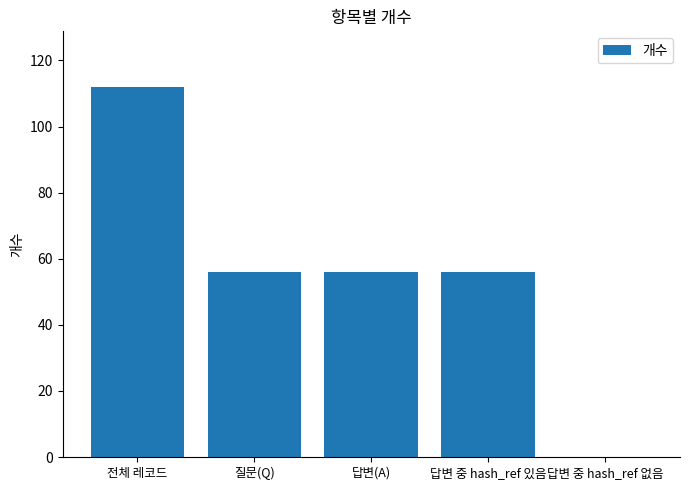

What is the sum of the values at 답변 중 hash_ref 없음 and 답변(A)?

56